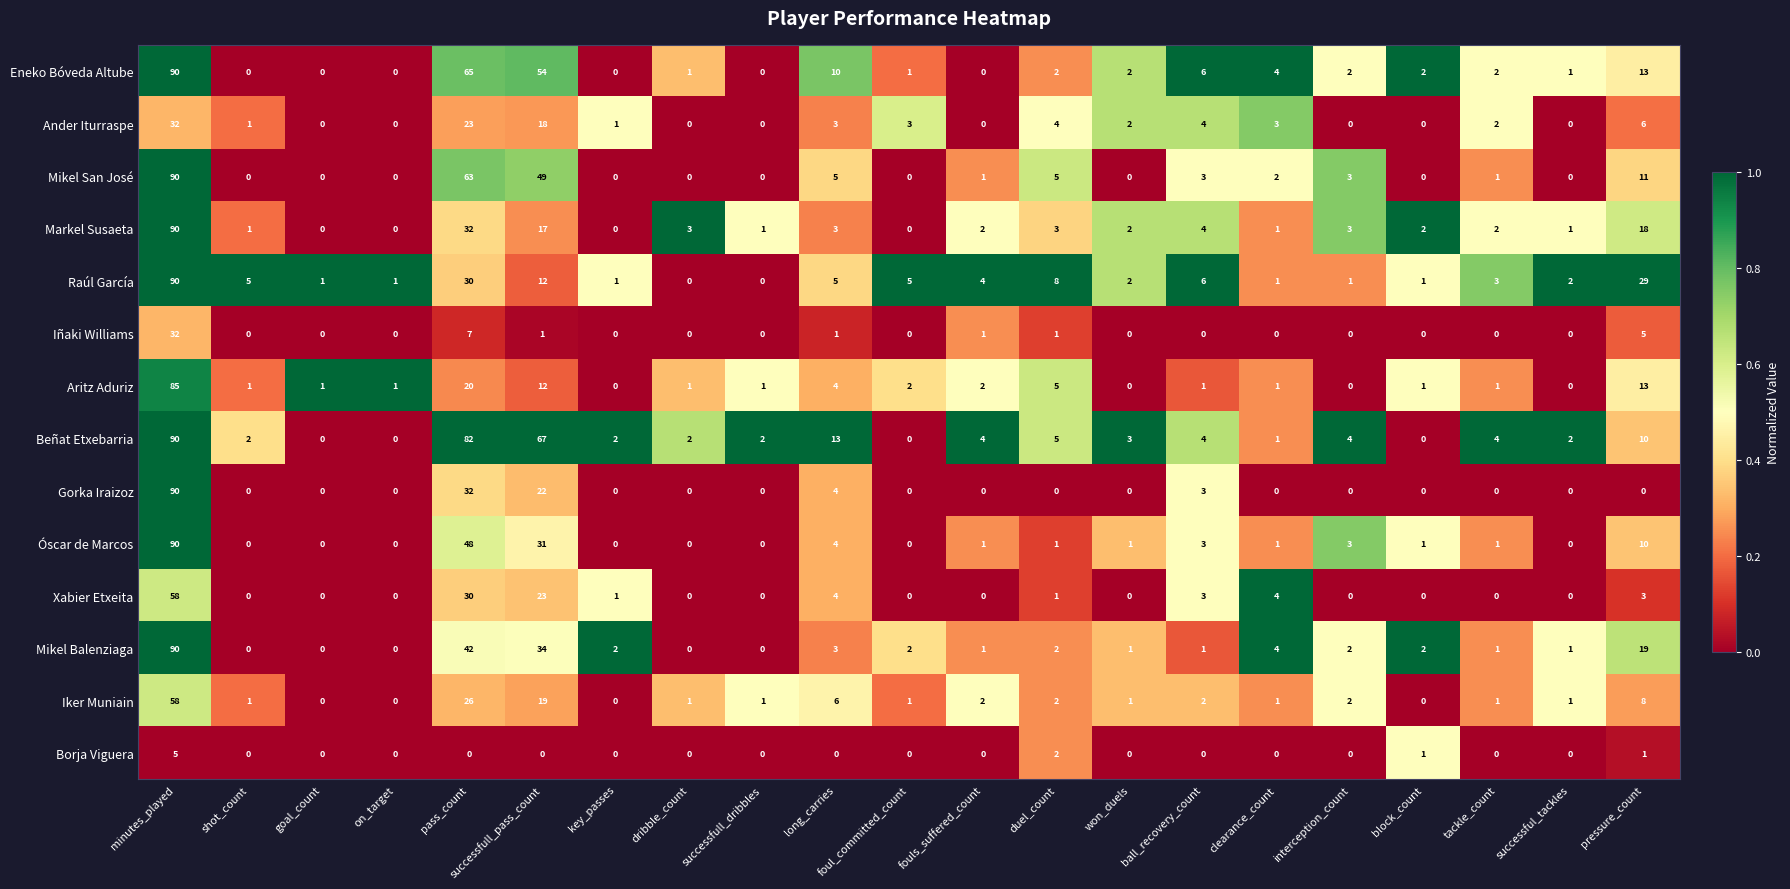

What is the greatest value displayed?

90